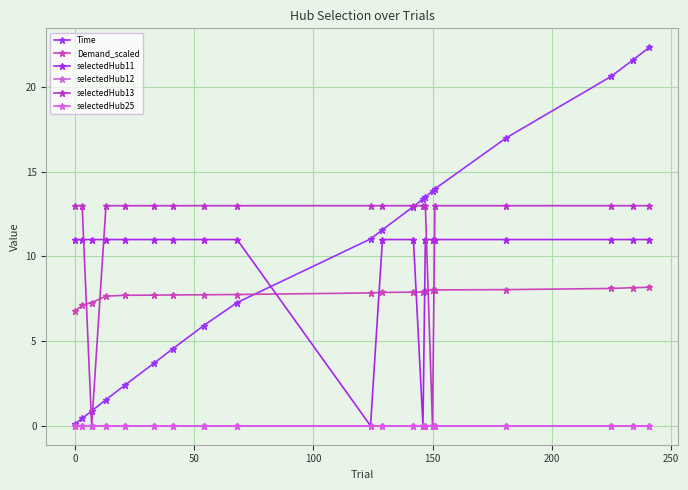

What is the value of the Demand_scaled point at the 20th from the left?

8.2